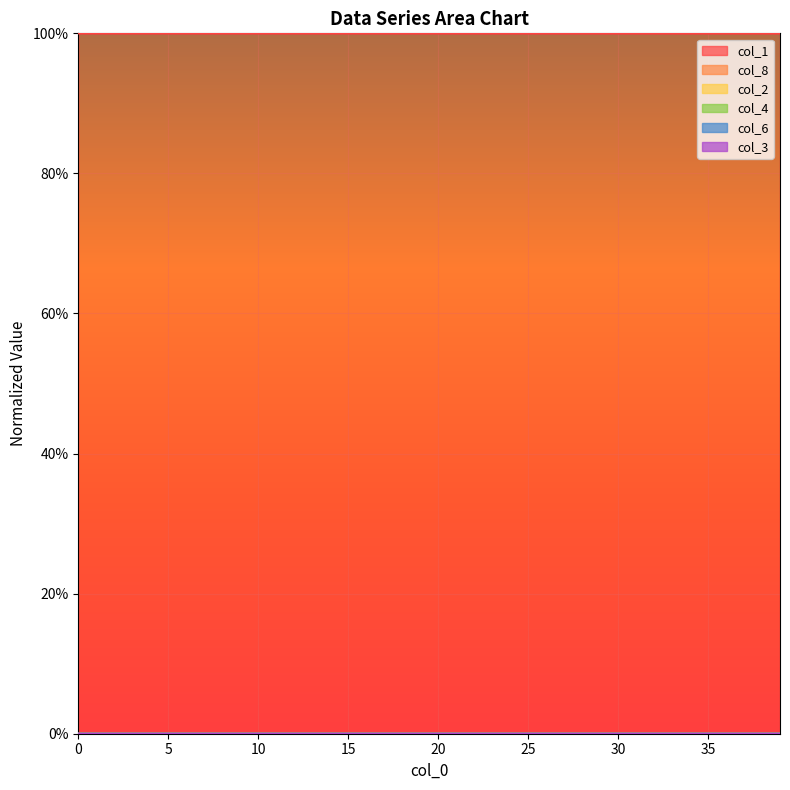

What is the spread (max minus min) of values at 4?

1.0